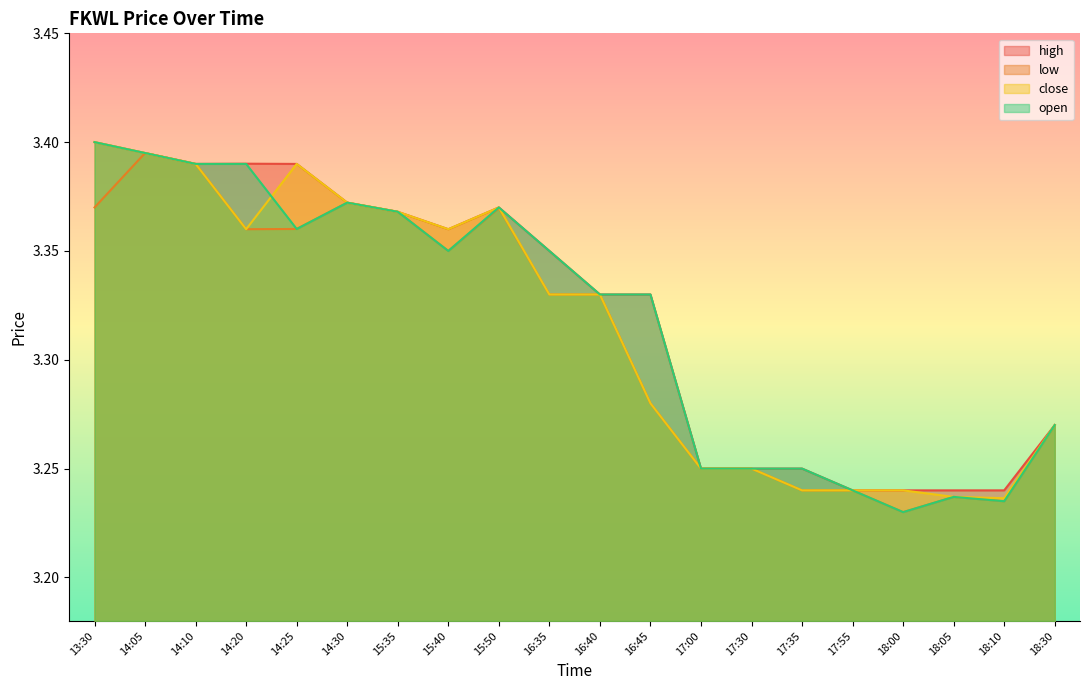

What is the label of the 1st point from the right?

18:30